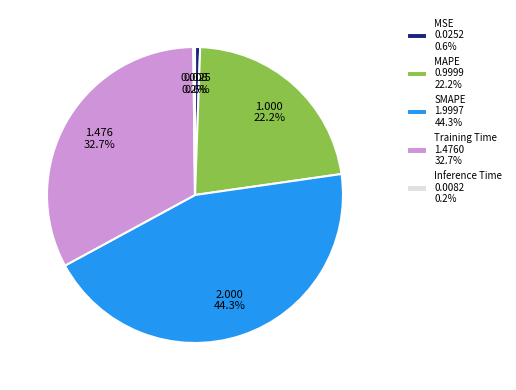

Is it true that SMAPE is 44% of the pie?

True